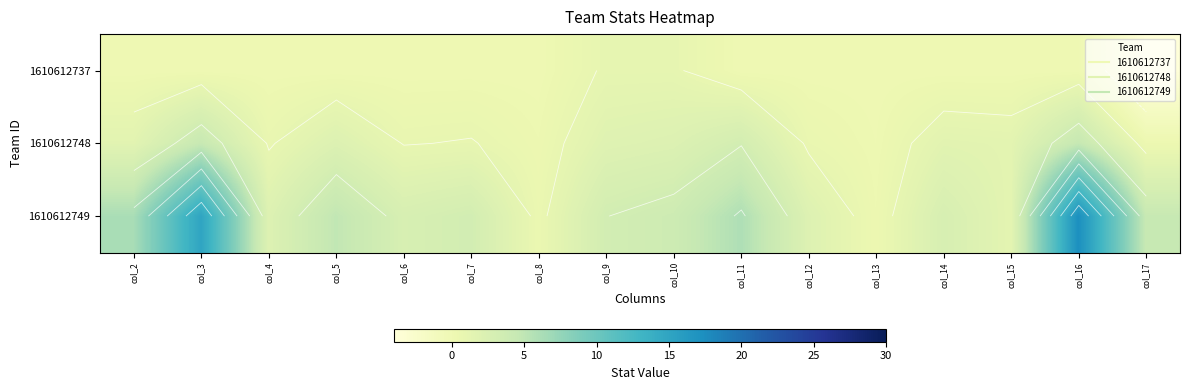

Which series has the widest spread of values?

1610612749